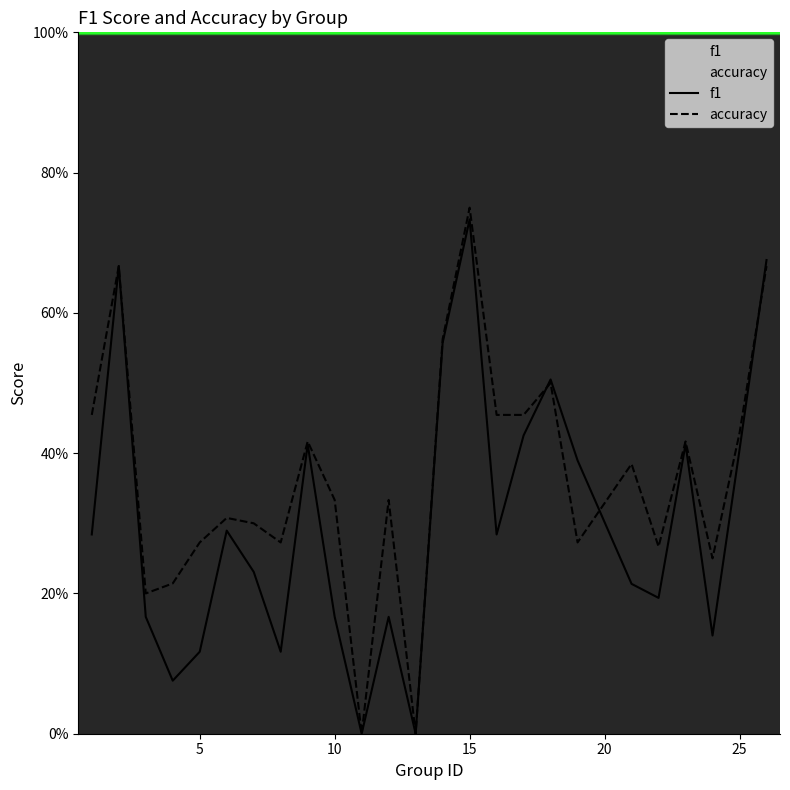

The value of accuracy at 25 is 0.1. True or false?

False